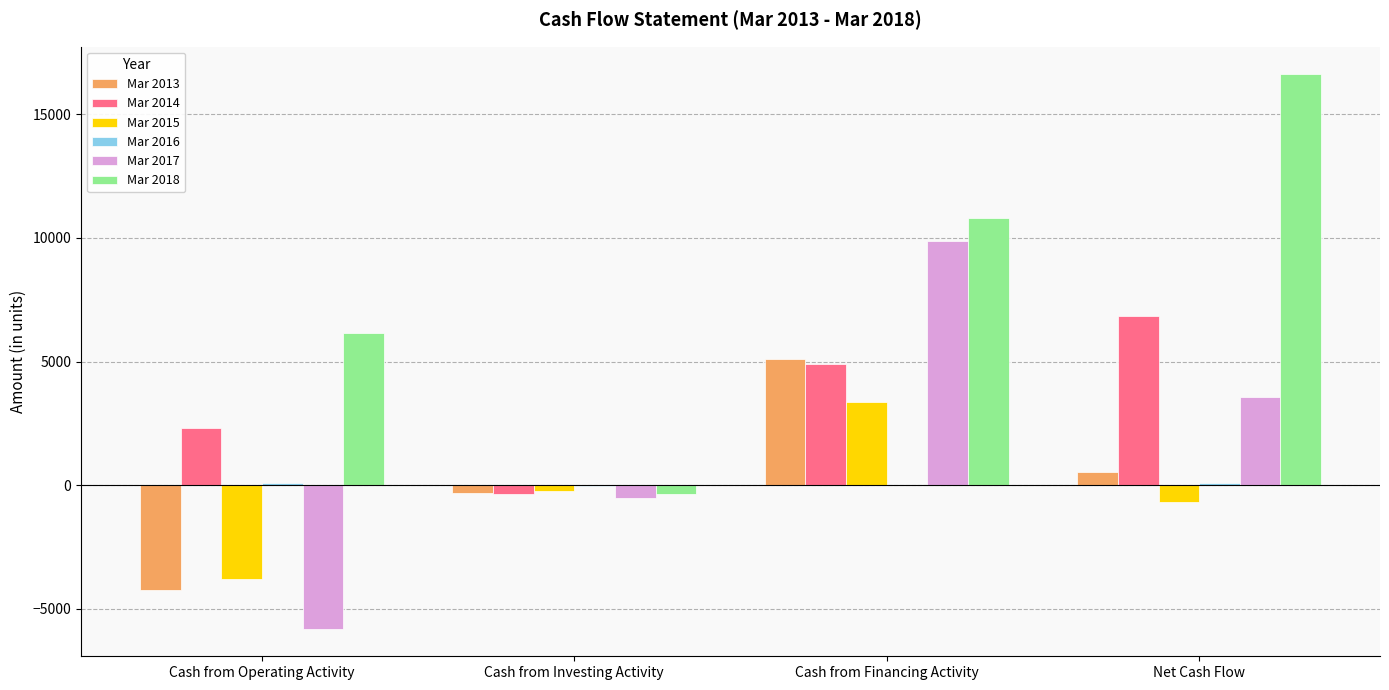

Which series has the largest total across all categories?

Mar 2018